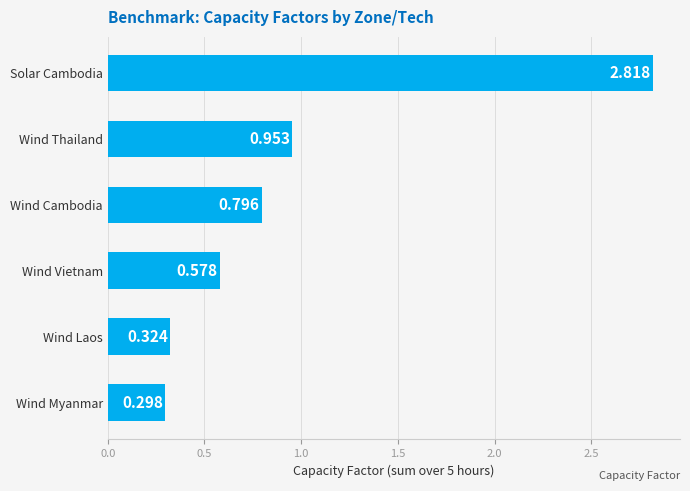

How many bars are there in total?

6